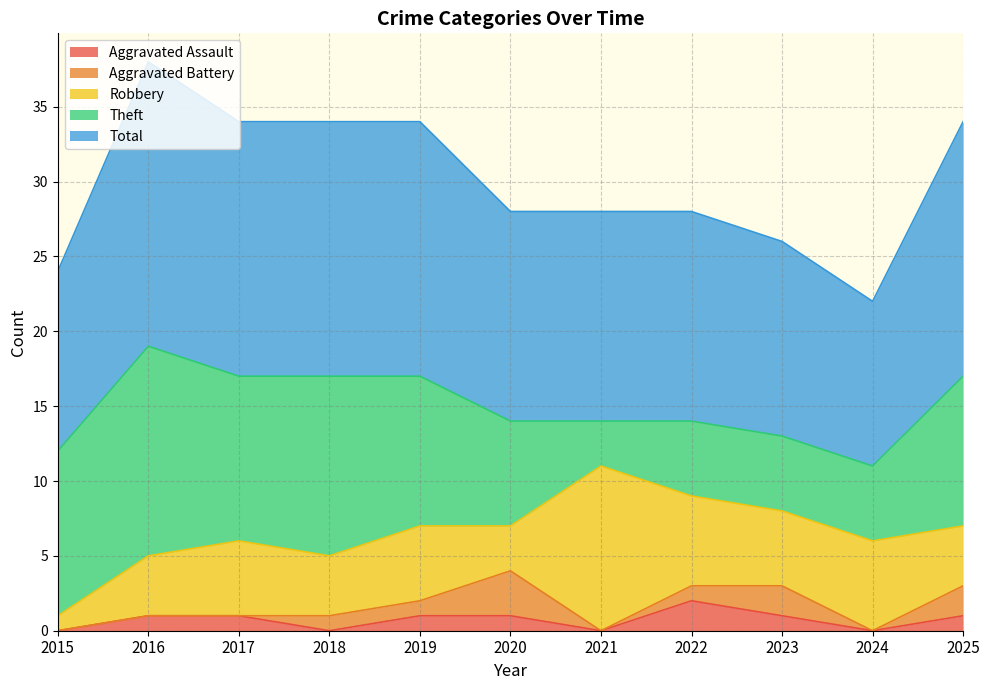

Does the chart display data point markers on the line(s)?

No